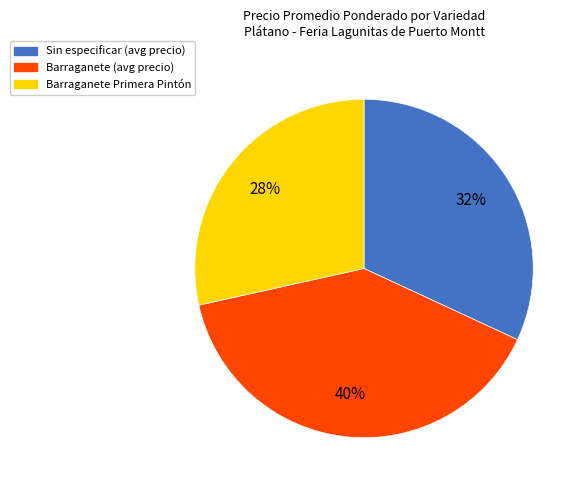

To the nearest percent, what is the average slice percentage?

33%